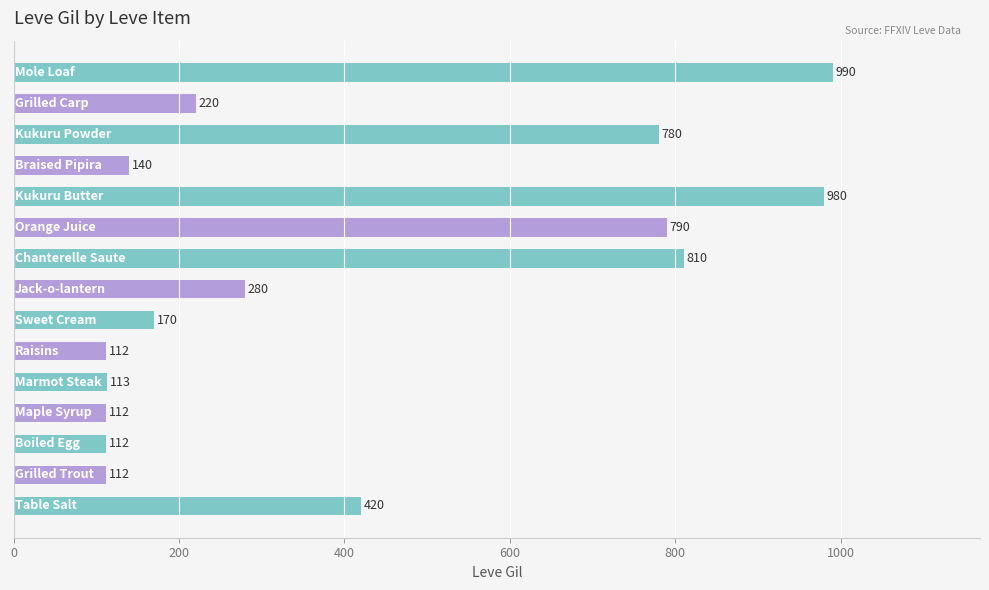

What is the sum of all values?

6141